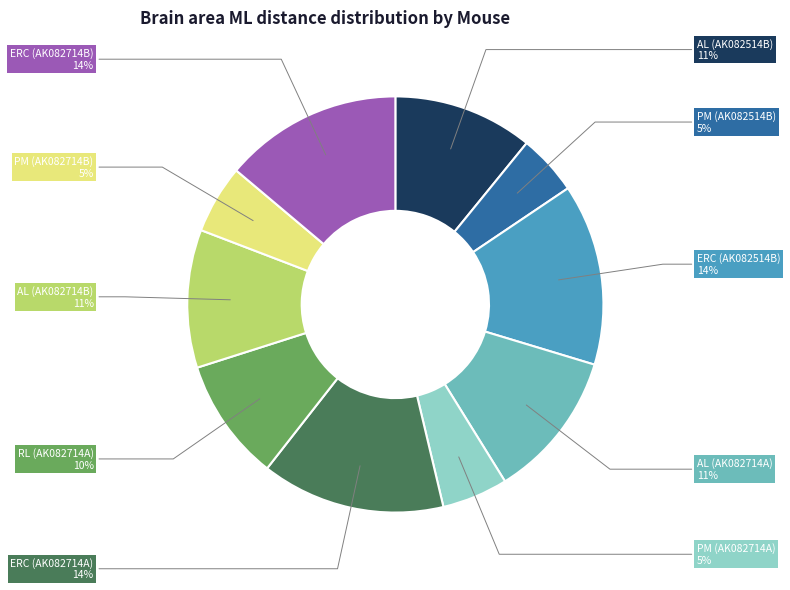

To the nearest percent, what is the average slice percentage?

10%